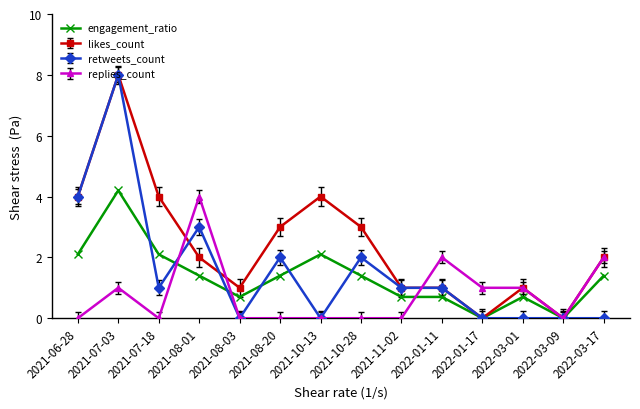

What is the maximum value shown in the chart?

8.0